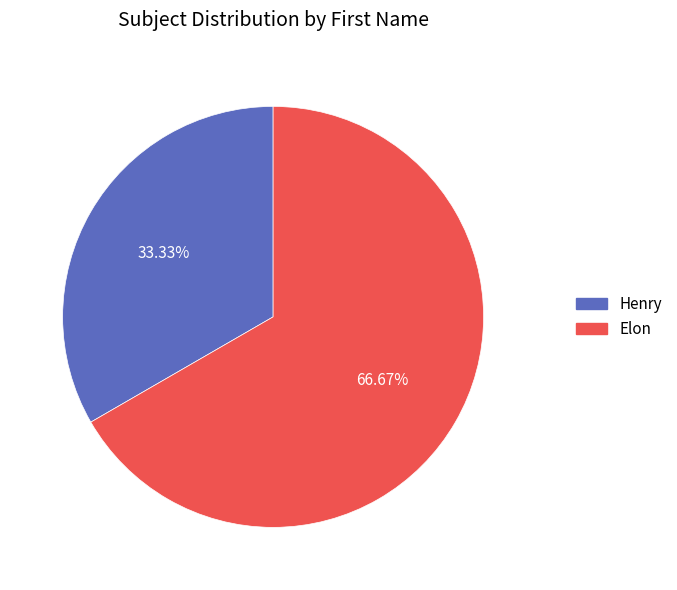

What percentage is the Elon slice, to the nearest percent?

67%